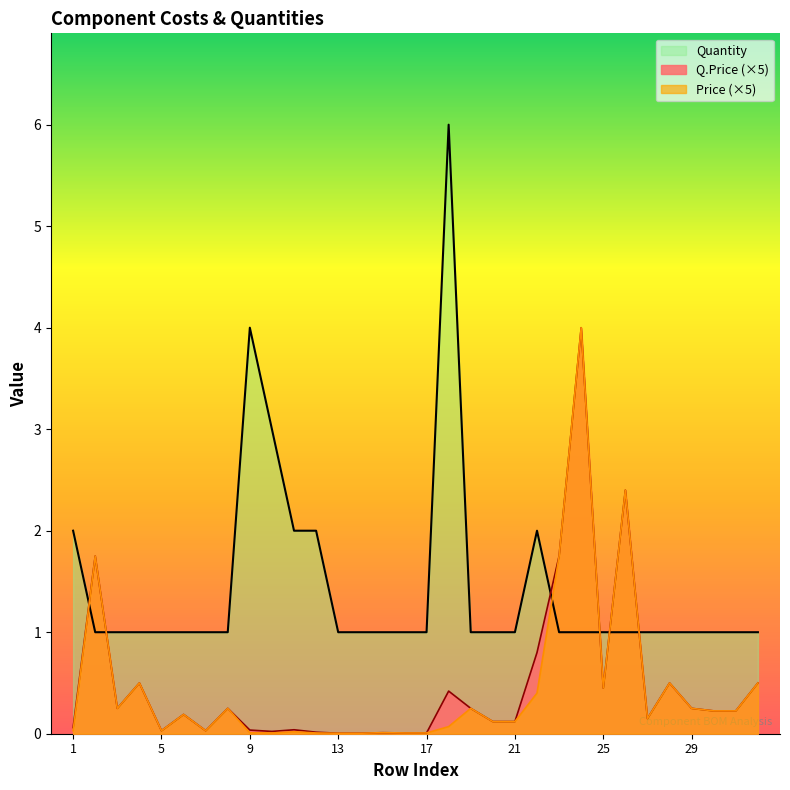

Rank the categories by Q.Price value from lowest to highest.

13, 14, 16, 17, 15, 12, 10, 5, 7, 9, 11, 1, 20, 21, 27, 6, 30, 31, 3, 8, 19, 29, 18, 25, 4, 28, 32, 22, 2, 23, 26, 24